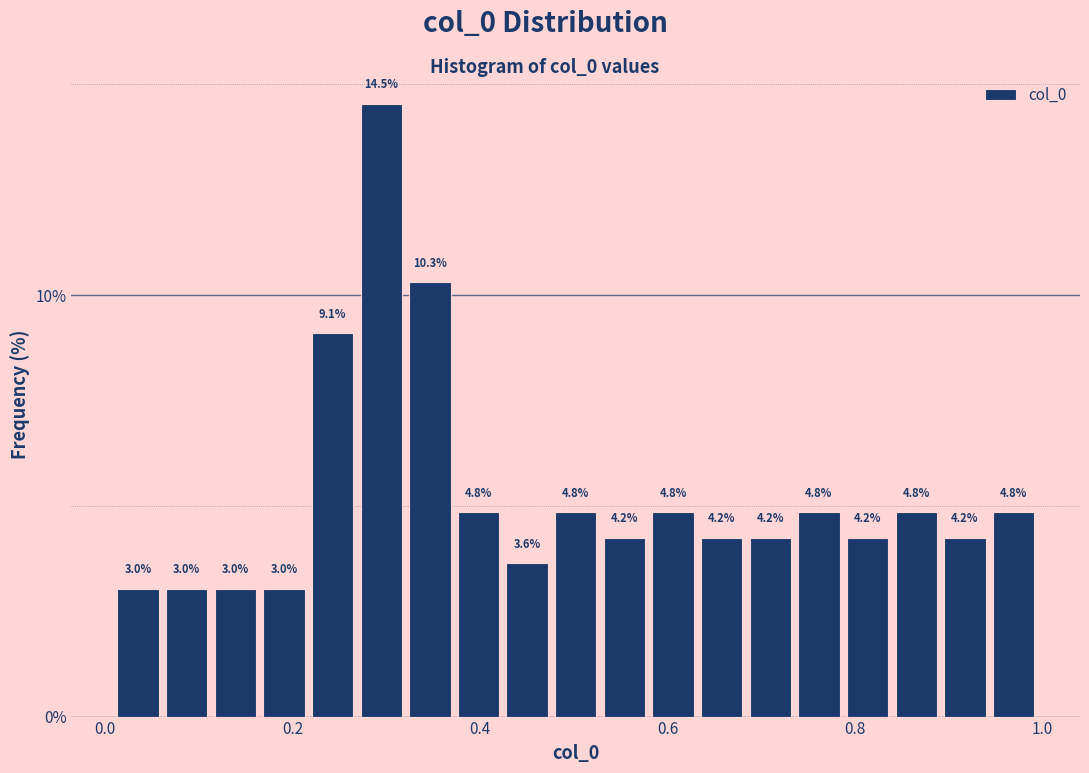

Around what value on the x-axis is the tallest bar? Give the approximate position of its centre, as read against the axis.

0.30